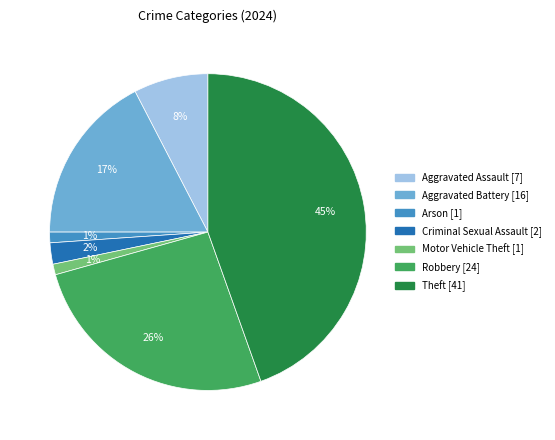

To the nearest percent, what is the average slice percentage?

14%